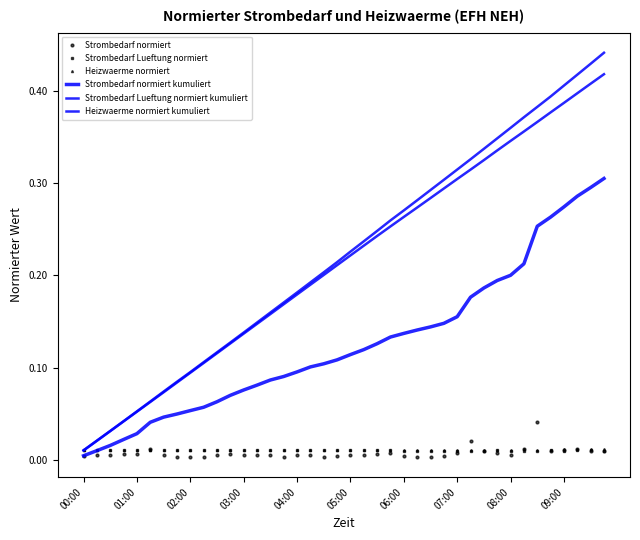

Reading left to right, extract all data points from this chart.

Strombedarf normiert: 0.0	0.0	0.0	0.0	0.0	0.0	0.0	0.0	0.0	0.0	0.0	0.0	0.0	0.0	0.0	0.0	0.0	0.0	0.0	0.0	0.0	0.0	0.0	0.0	0.0	0.0	0.0	0.0	0.0	0.0	0.0	0.0	0.0	0.0	0.0	0.0	0.0	0.0	0.0	0.0
Strombedarf Lueftung normiert: 0.0	0.0	0.0	0.0	0.0	0.0	0.0	0.0	0.0	0.0	0.0	0.0	0.0	0.0	0.0	0.0	0.0	0.0	0.0	0.0	0.0	0.0	0.0	0.0	0.0	0.0	0.0	0.0	0.0	0.0	0.0	0.0	0.0	0.0	0.0	0.0	0.0	0.0	0.0	0.0
Heizwaerme normiert: 0.0	0.0	0.0	0.0	0.0	0.0	0.0	0.0	0.0	0.0	0.0	0.0	0.0	0.0	0.0	0.0	0.0	0.0	0.0	0.0	0.0	0.0	0.0	0.0	0.0	0.0	0.0	0.0	0.0	0.0	0.0	0.0	0.0	0.0	0.0	0.0	0.0	0.0	0.0	0.0
Strombedarf normiert kumuliert: 0.0	0.0	0.0	0.0	0.0	0.0	0.0	0.0	0.1	0.1	0.1	0.1	0.1	0.1	0.1	0.1	0.1	0.1	0.1	0.1	0.1	0.1	0.1	0.1	0.1	0.1	0.1	0.1	0.2	0.2	0.2	0.2	0.2	0.2	0.3	0.3	0.3	0.3	0.3	0.3
Strombedarf Lueftung normiert kumuliert: 0.0	0.0	0.0	0.0	0.1	0.1	0.1	0.1	0.1	0.1	0.1	0.1	0.1	0.1	0.2	0.2	0.2	0.2	0.2	0.2	0.2	0.2	0.2	0.3	0.3	0.3	0.3	0.3	0.3	0.3	0.3	0.3	0.3	0.4	0.4	0.4	0.4	0.4	0.4	0.4
Heizwaerme normiert kumuliert: 0.0	0.0	0.0	0.0	0.1	0.1	0.1	0.1	0.1	0.1	0.1	0.1	0.1	0.1	0.2	0.2	0.2	0.2	0.2	0.2	0.2	0.2	0.2	0.3	0.3	0.3	0.3	0.3	0.3	0.3	0.3	0.3	0.4	0.4	0.4	0.4	0.4	0.4	0.4	0.4